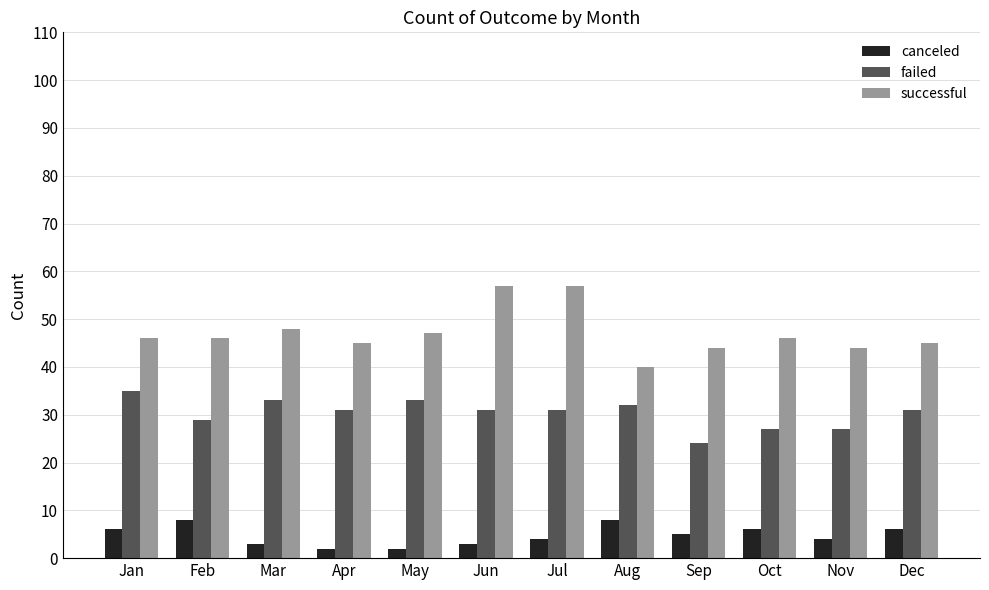

Count the number of categories in the chart.

12